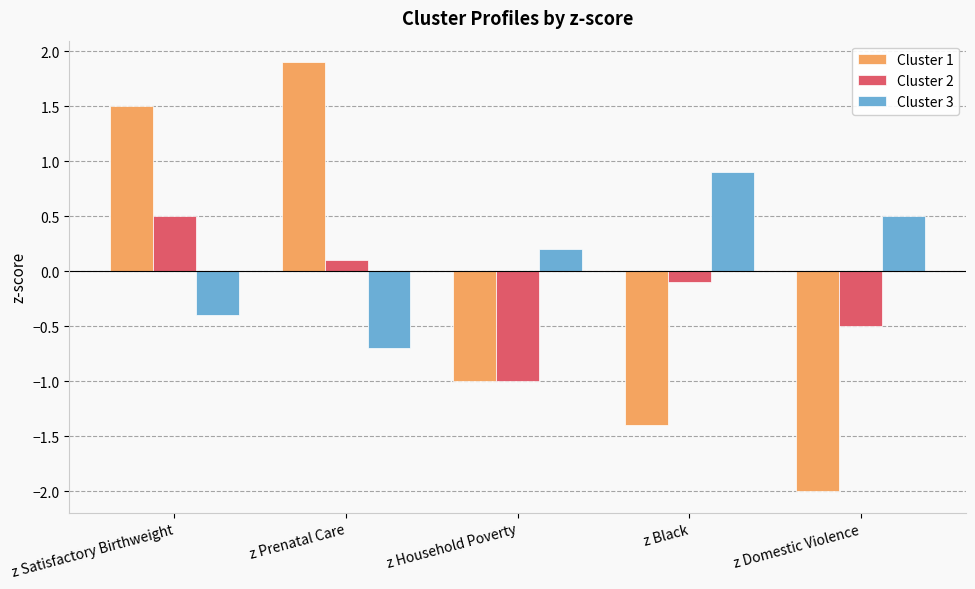

The value of Cluster 2 at z Household Poverty is -0.4. True or false?

False